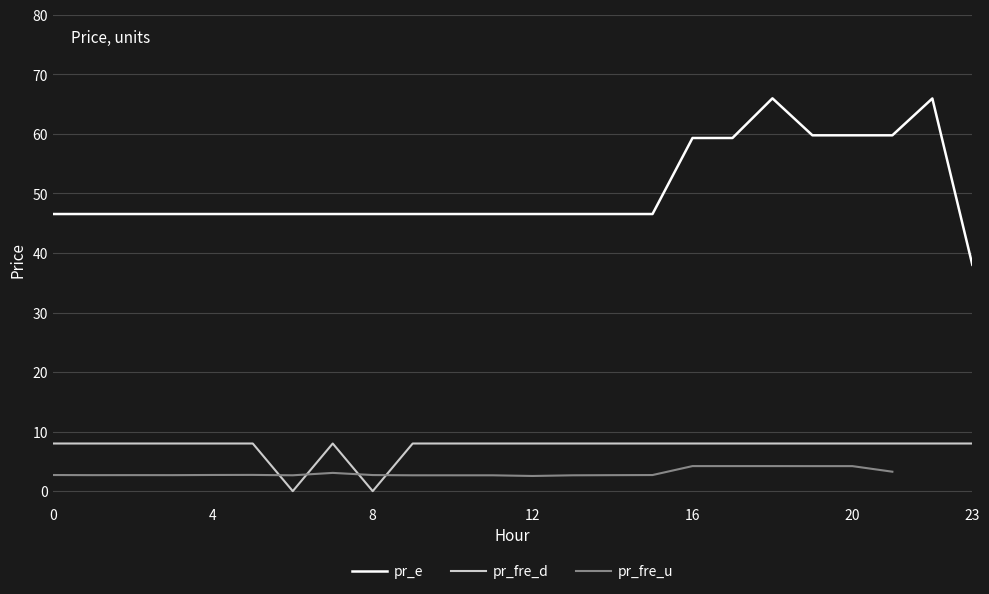

At which label does pr_fre_u reach its peak?

16